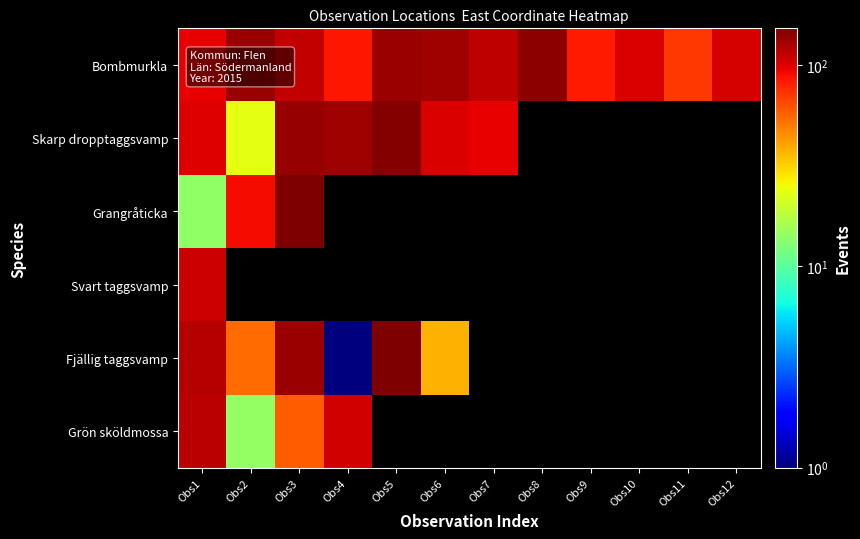

Which category has the highest value across all series?

Obs5